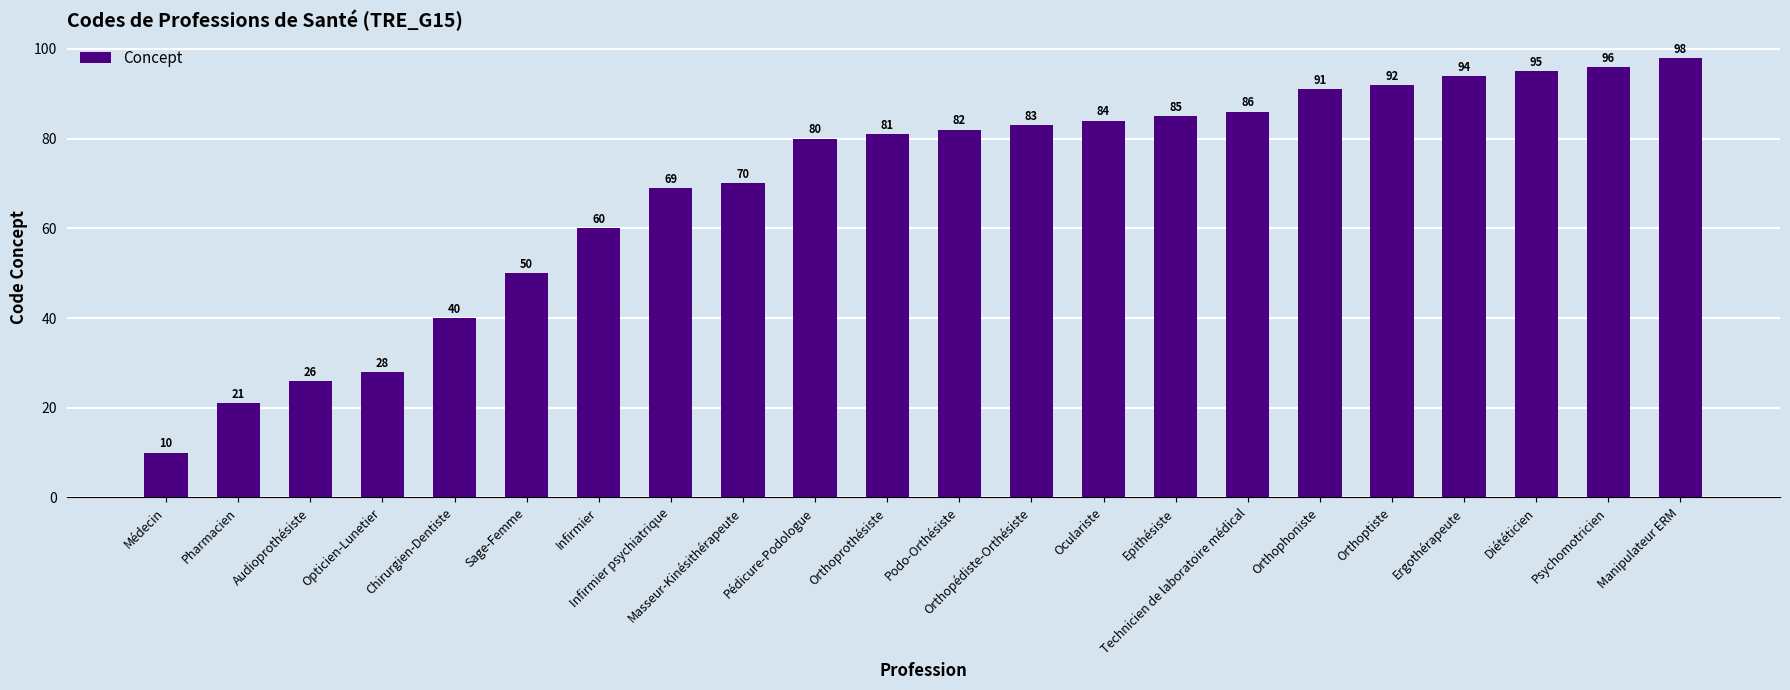

The value at Orthoprothésiste is 81. True or false?

True